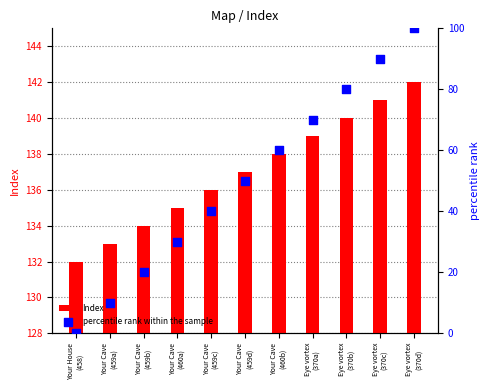

Which series reaches the maximum Y coordinate?

Index